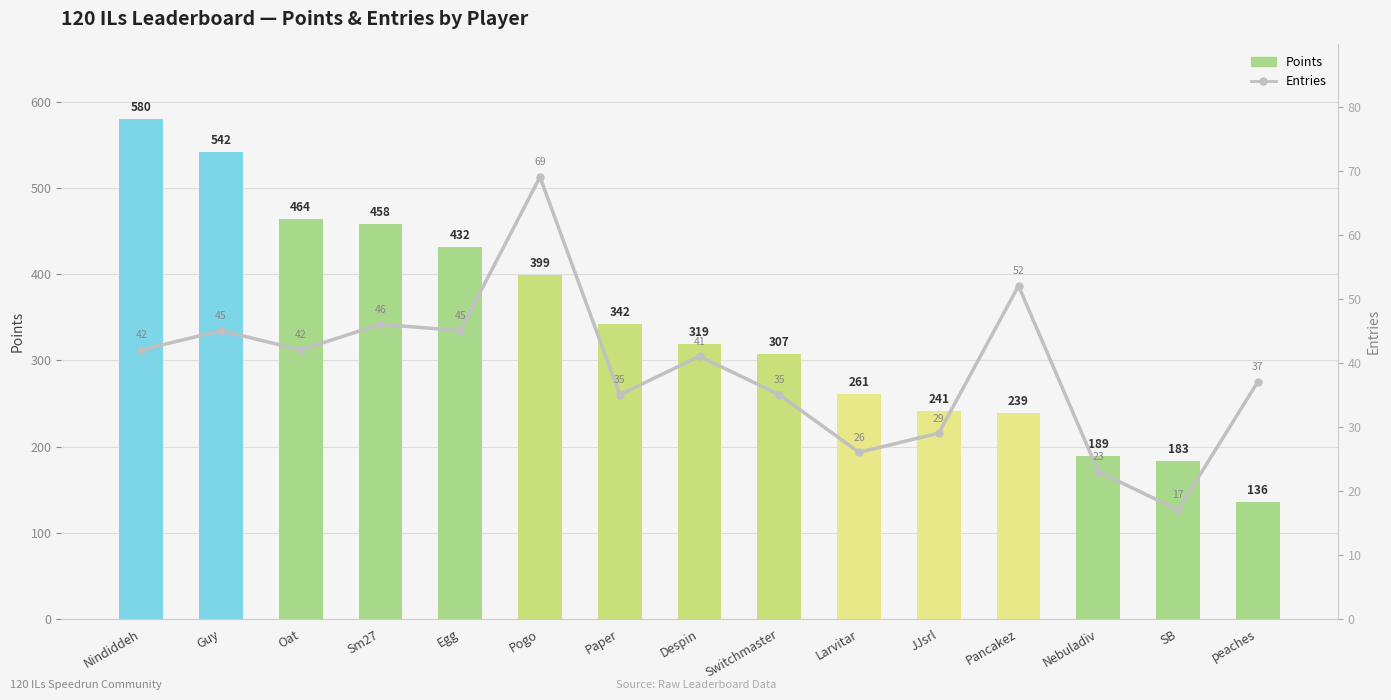

Where is Points nearest to the value 358?

Paper